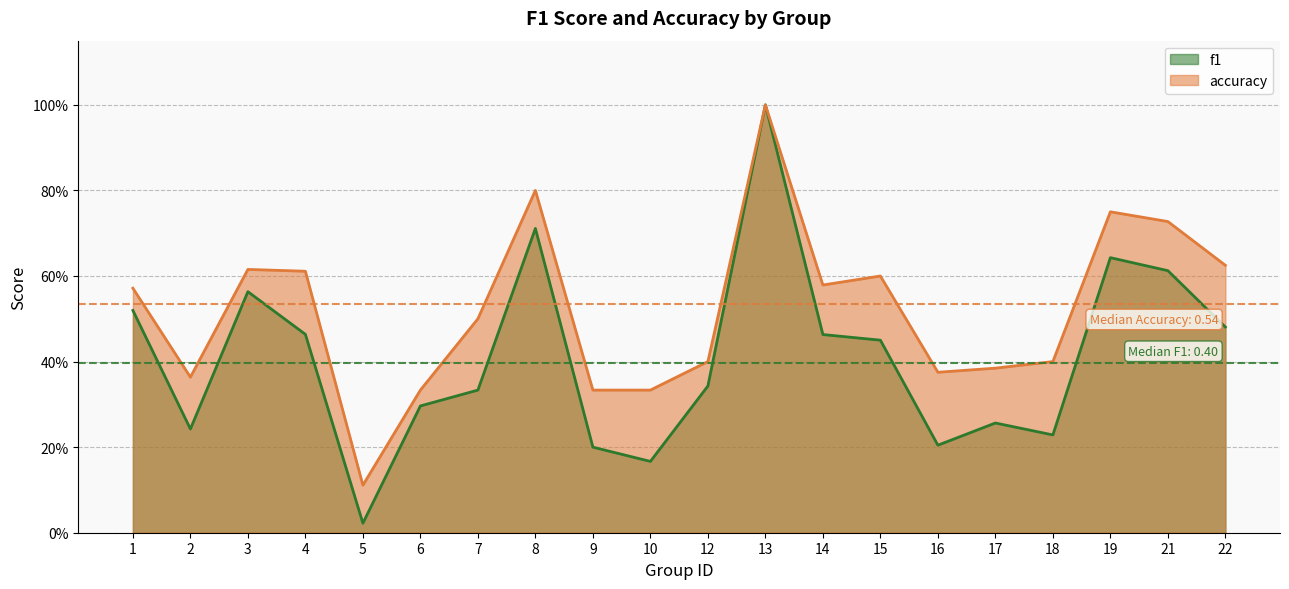

What is the maximum value shown in the chart?

1.0